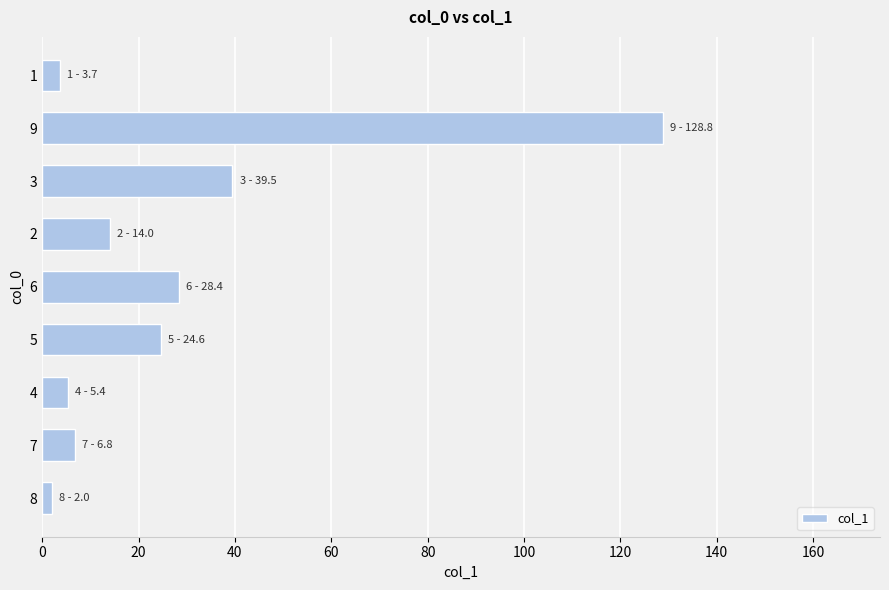

Is it true that the value at 3 is 52.1?

False